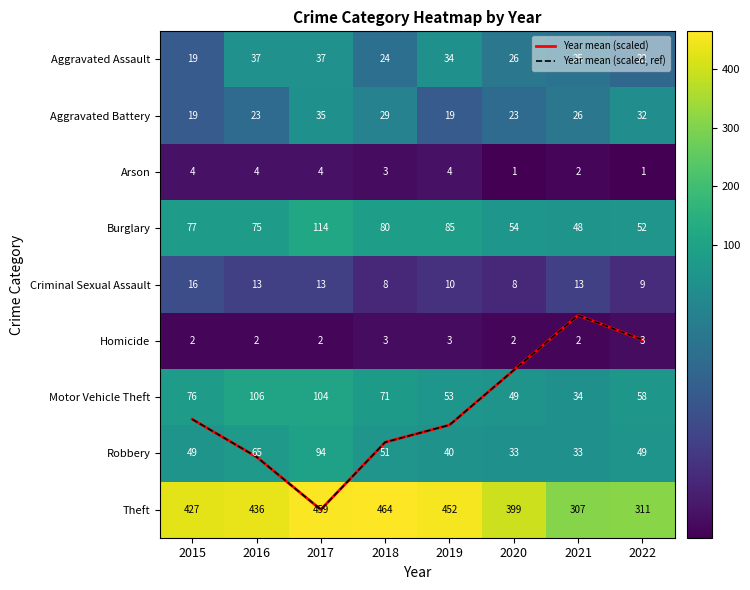

At how many categories does at least one series exceed 3?

8